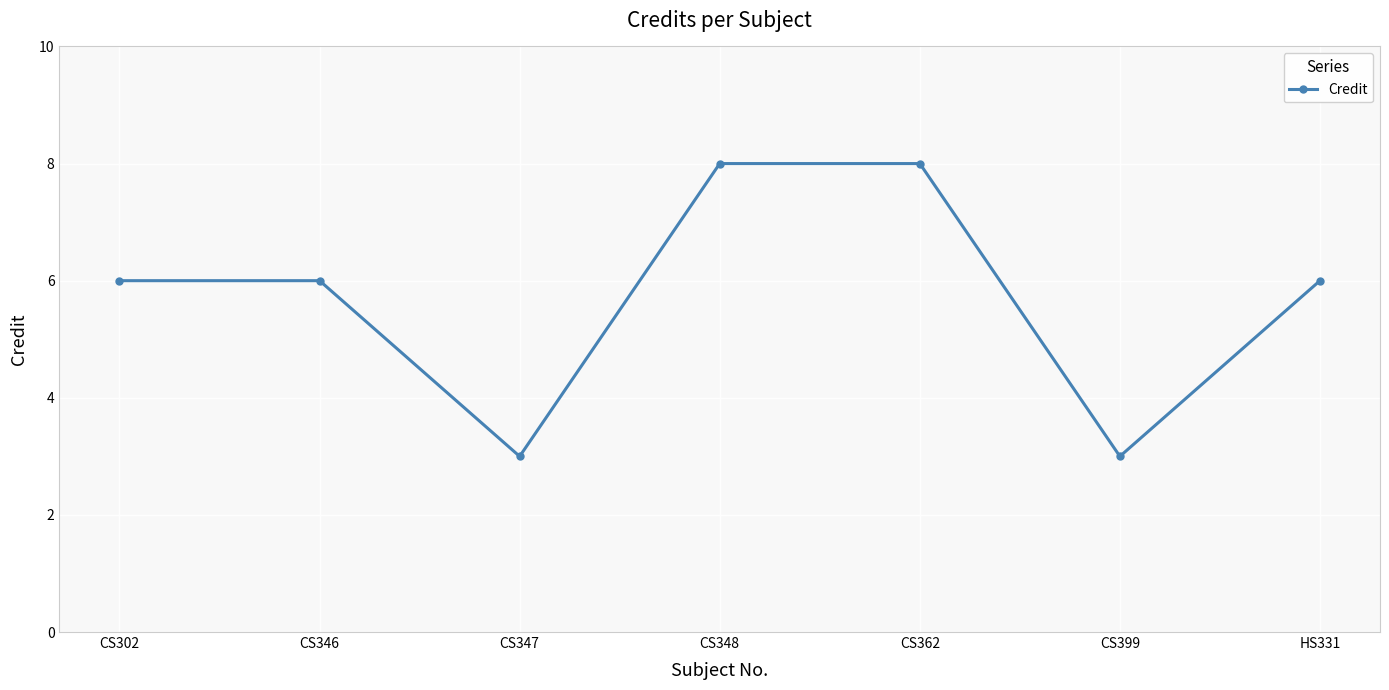

How many lines are shown in the chart?

1